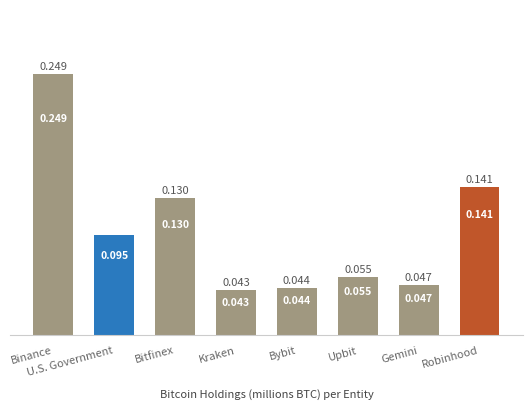

Are the bars horizontal?

No